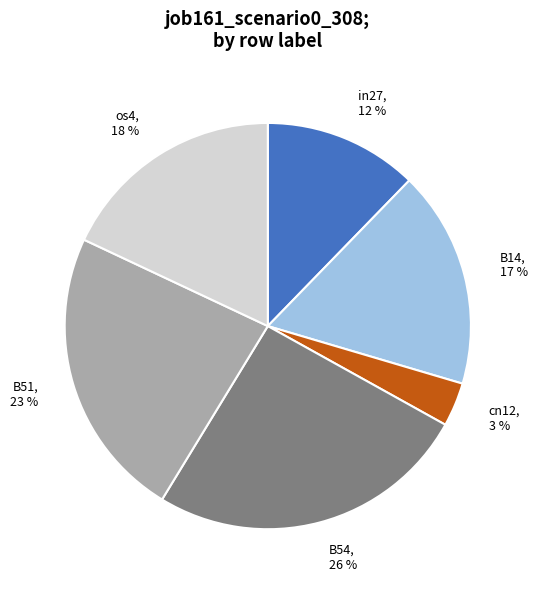

Do B54 and B51 together represent more than half of the pie?

No